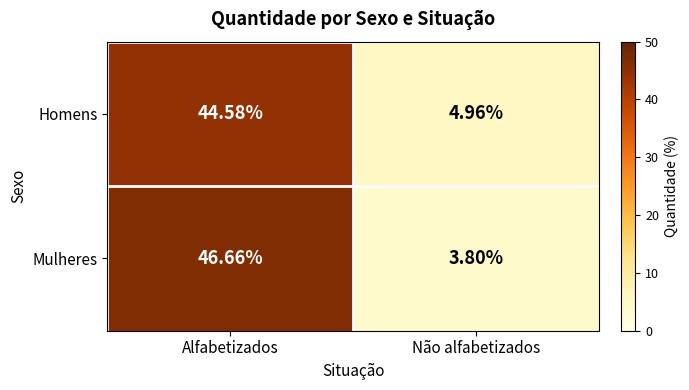

At Alfabetizados, list the series in order from largest to smallest.

Mulheres, Homens